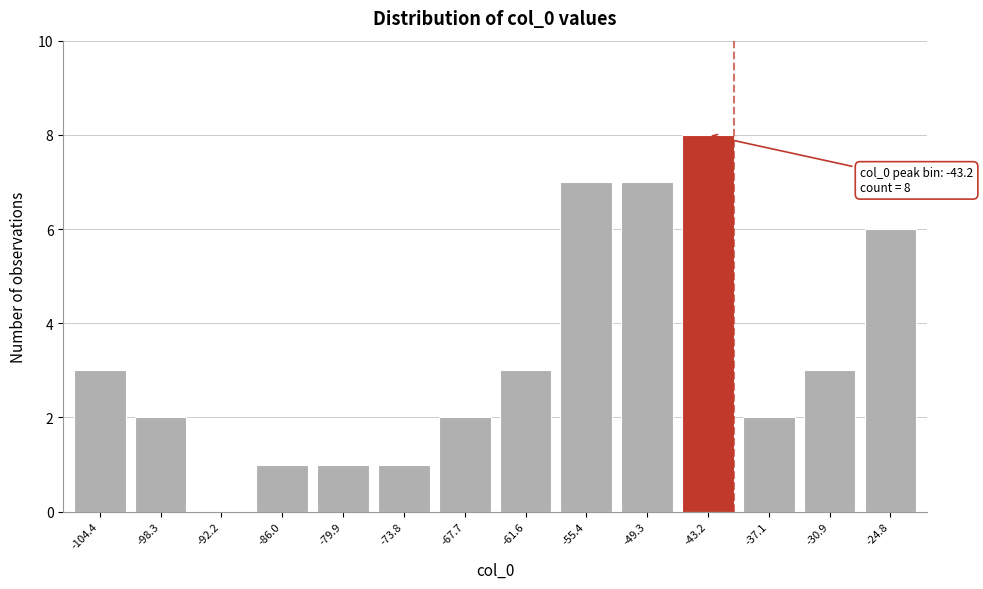

Reading left to right, extract all data points from this chart.

-104.4=3	-98.3=2	-92.2=0	-86.0=1	-79.9=1	-73.8=1	-67.7=2	-61.6=3	-55.4=7	-49.3=7	-43.2=8	-37.1=2	-30.9=3	-24.8=6